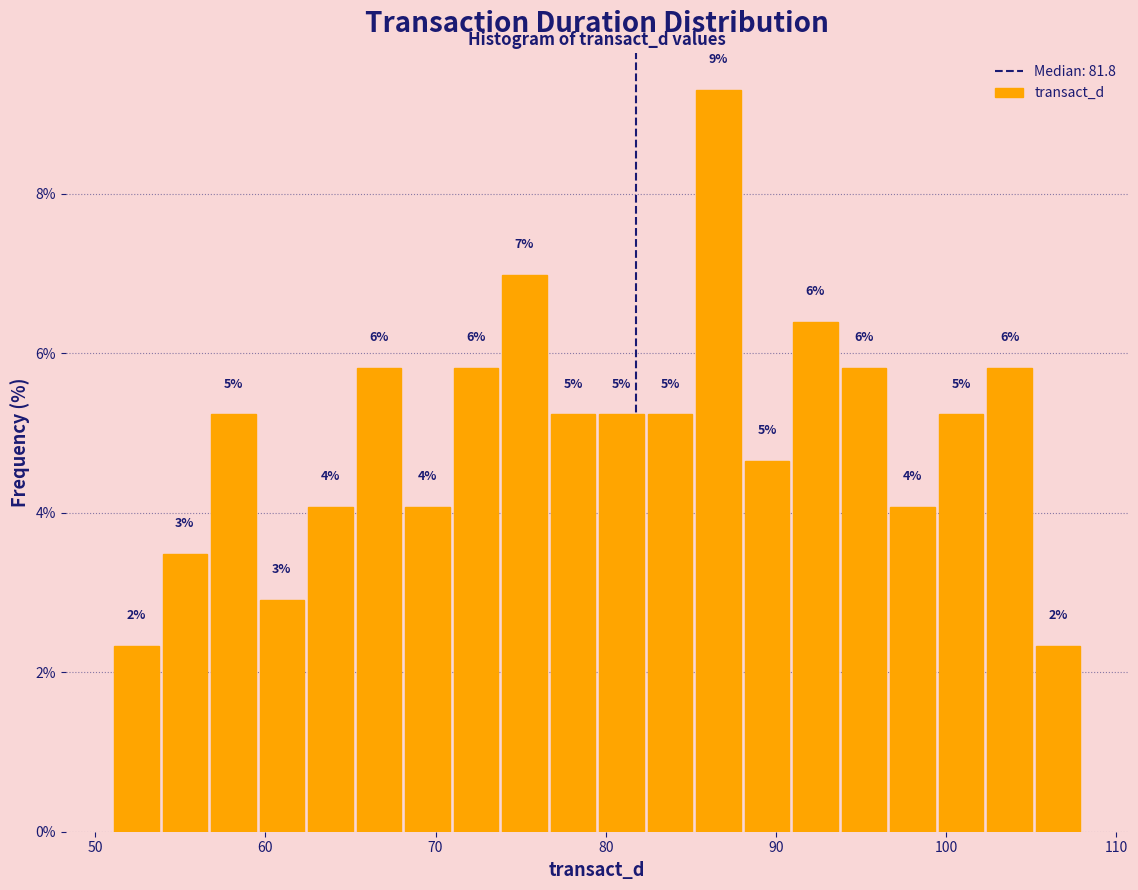

Read against the x-axis, roughly where is the centre of the tallest bar?

87